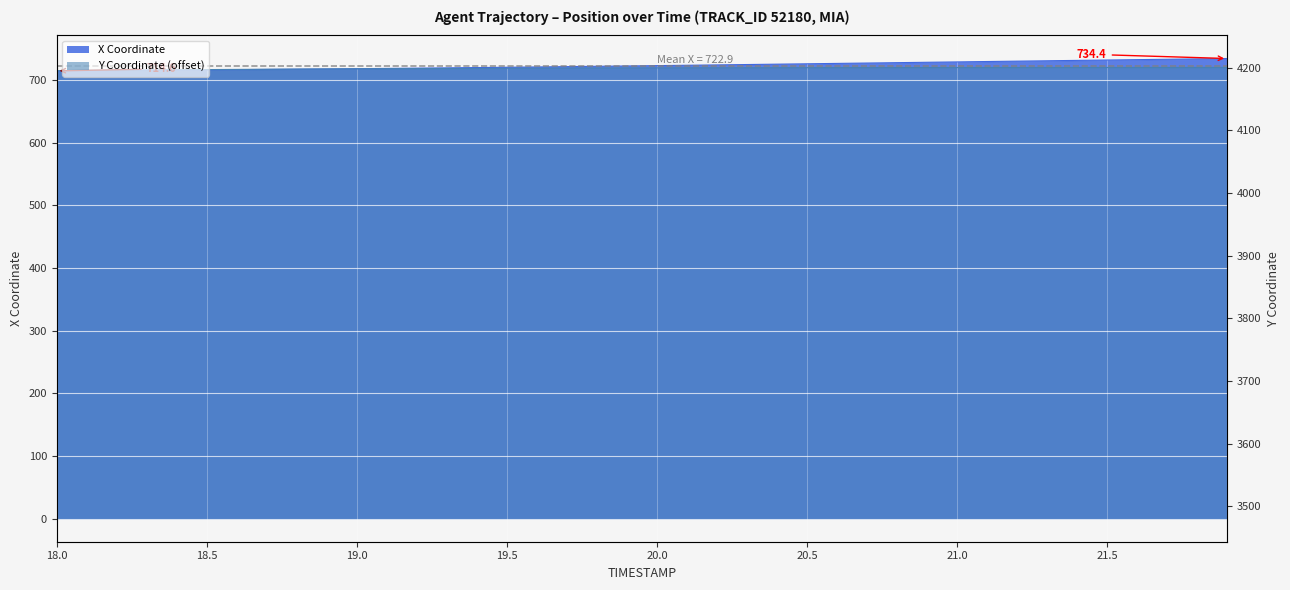

Is the value of Y at 20.1 greater than the value of X at 21.1?

No